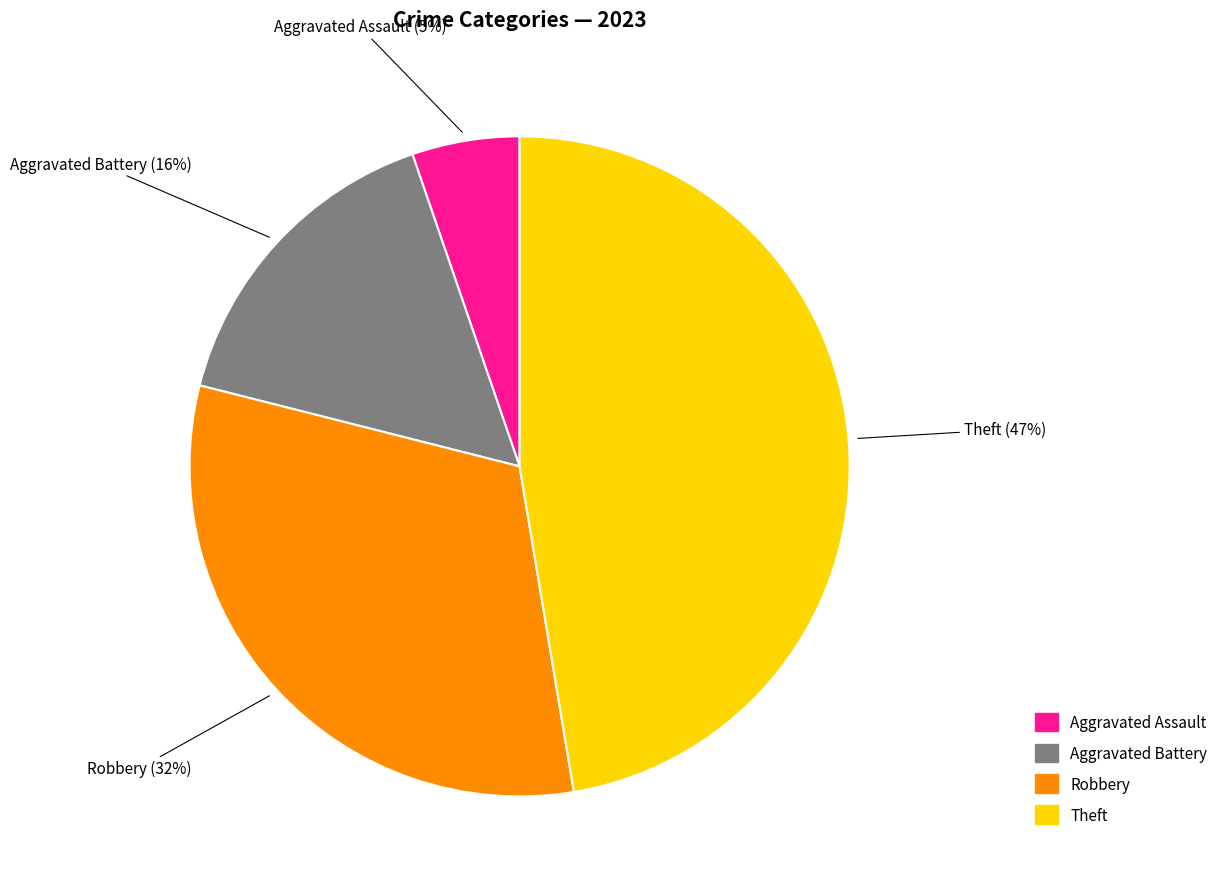

Does any single category account for the majority?

No